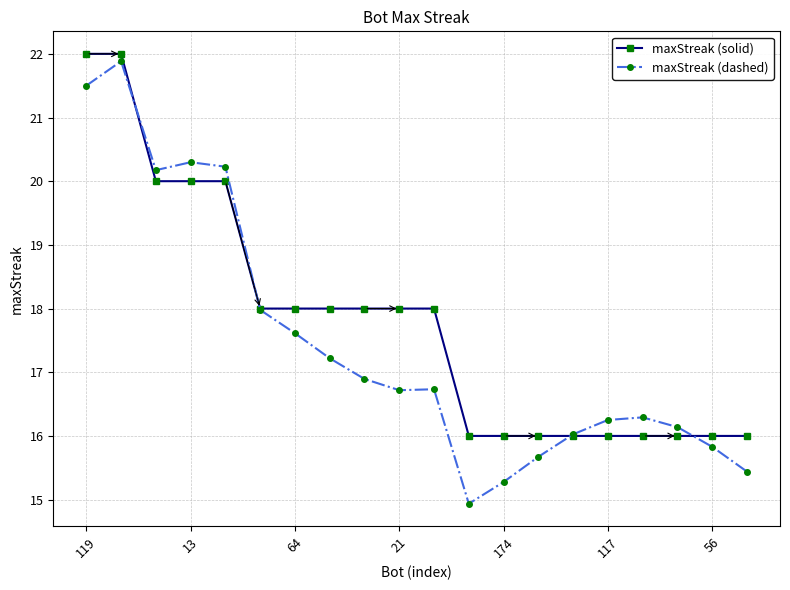

At how many categories does at least one series exceed 20?

5